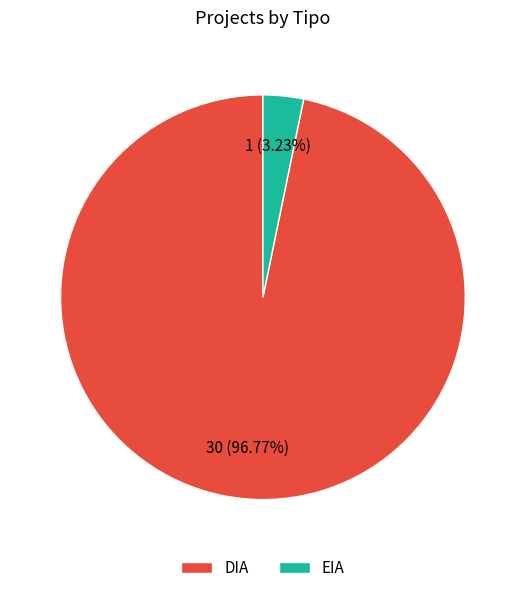

What is the total percentage of DIA and EIA?

100.0%